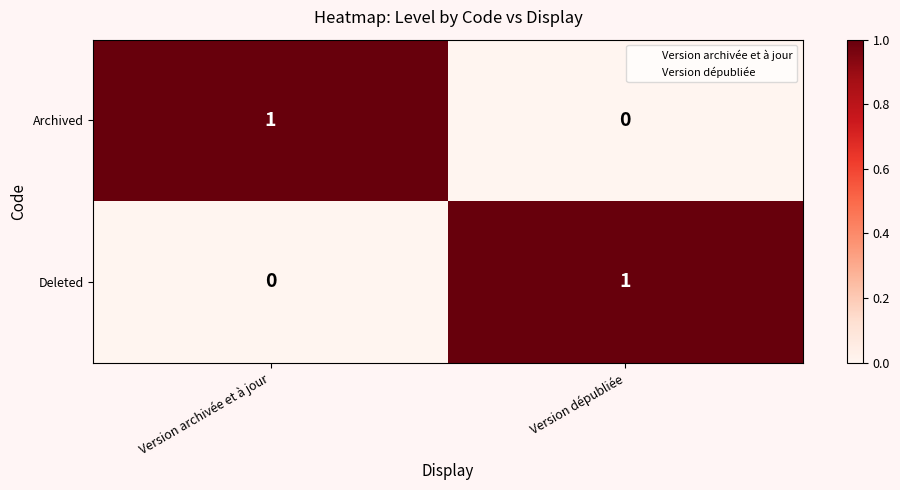

Reading right to left, transcribe all the data shown in this chart.

Archived: Version dépubliée=0	Version archivée et à jour=1
Deleted: Version dépubliée=1	Version archivée et à jour=0